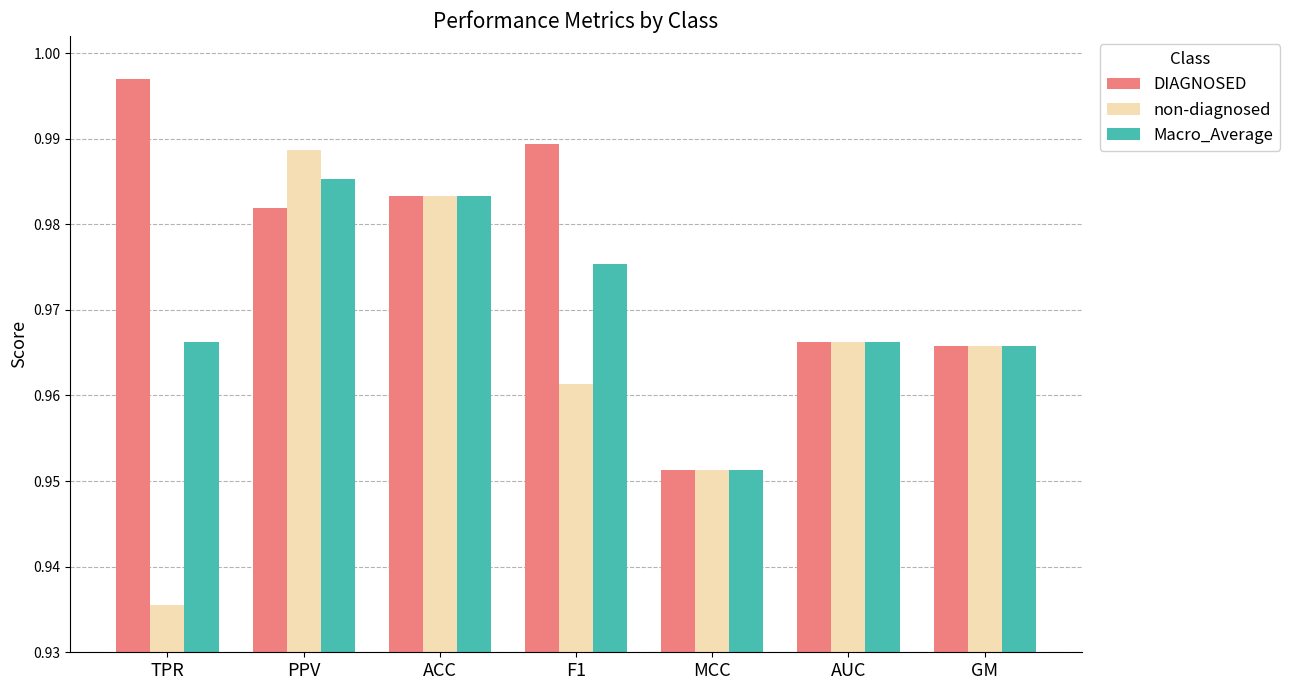

At which category does the chart reach its peak across all series?

TPR